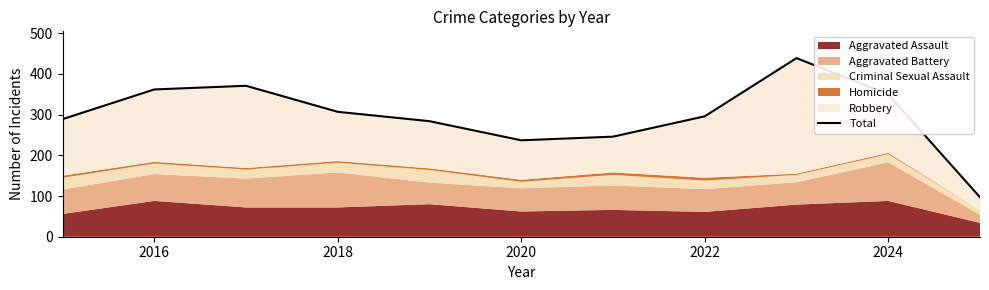

Reading right to left, extract all data points from this chart.

97	350	439	296	246	237	284	307	371	362	289